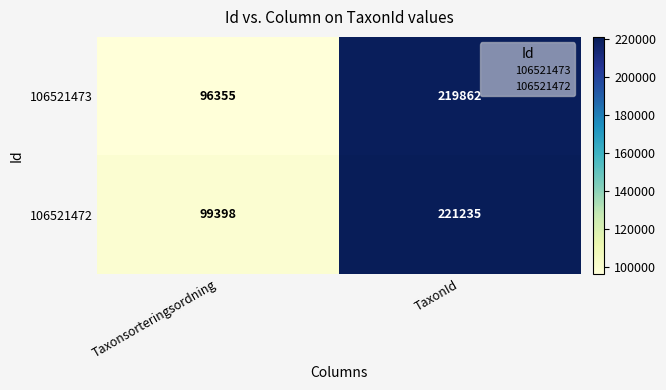

True or false: 106521473 has a value of 30279 at Taxonsorteringsordning.

False